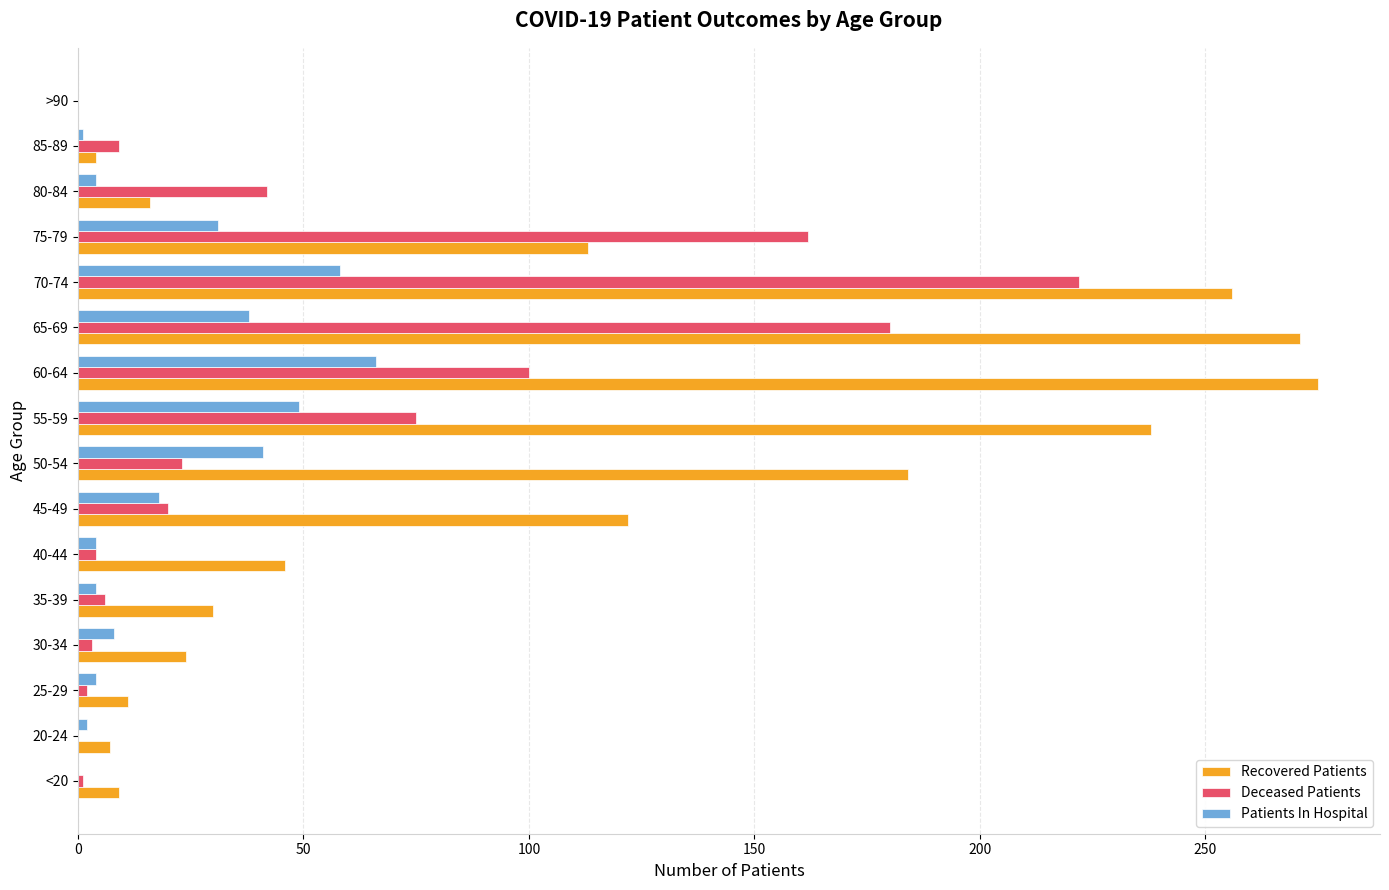

At which label is Patients In Hospital closest to 33?

75-79